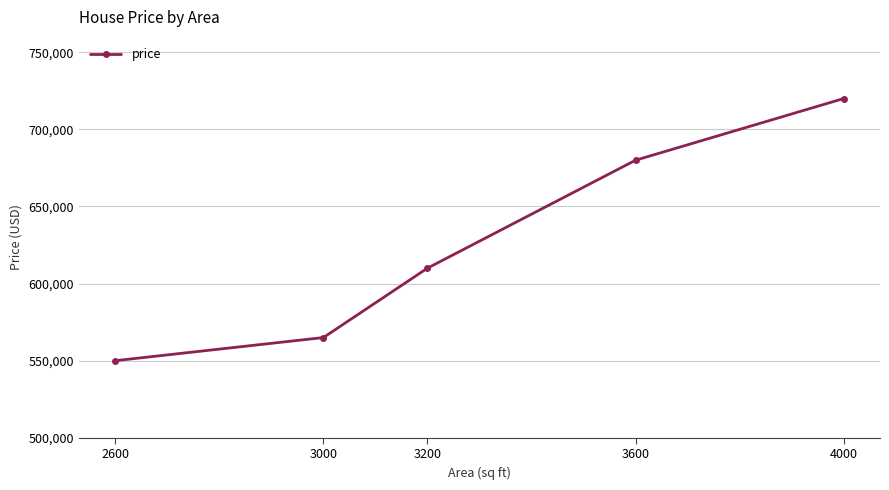

What is the average value?

625000